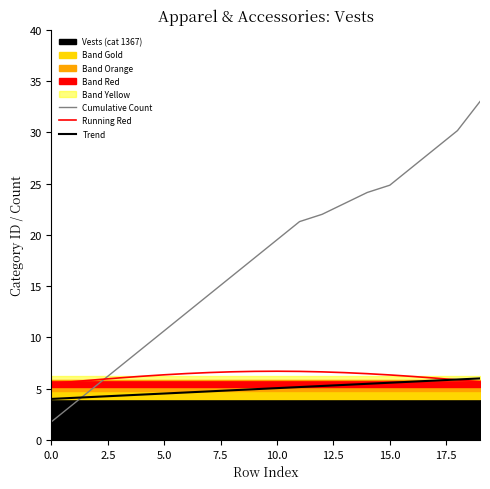

Which series has the widest spread of values?

Cumulative Count